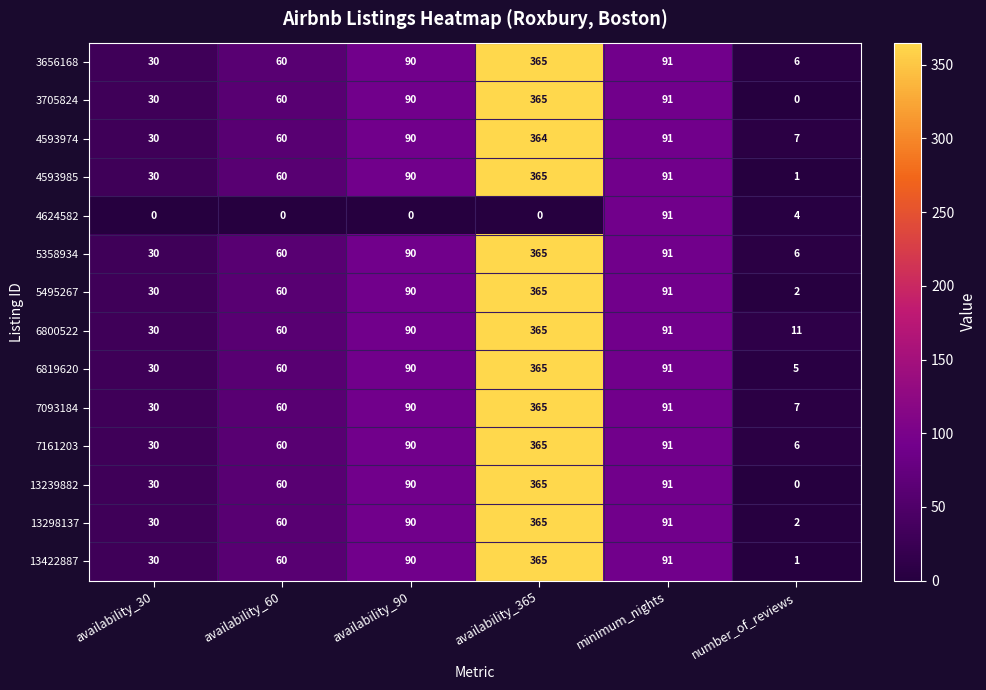

Is it true that 7093184 equals 91 at minimum_nights?

True